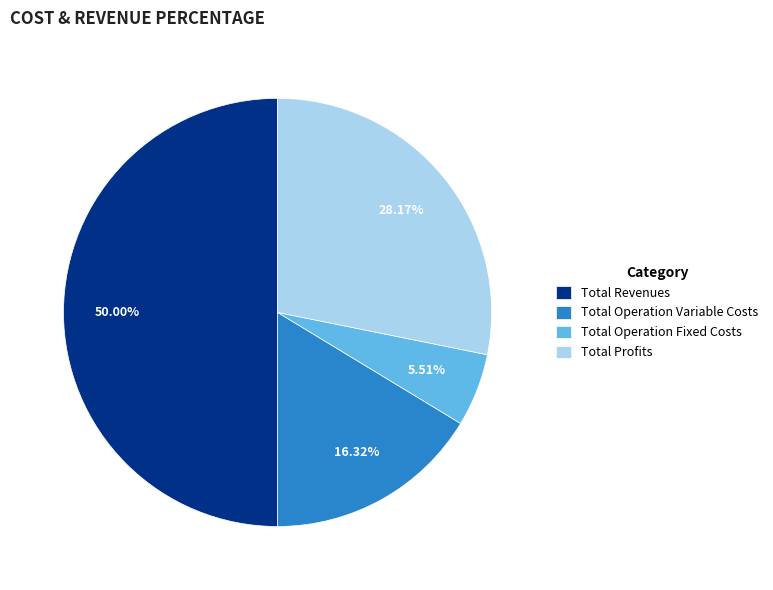

Does Total Operation Fixed Costs account for over 50% of the chart?

No